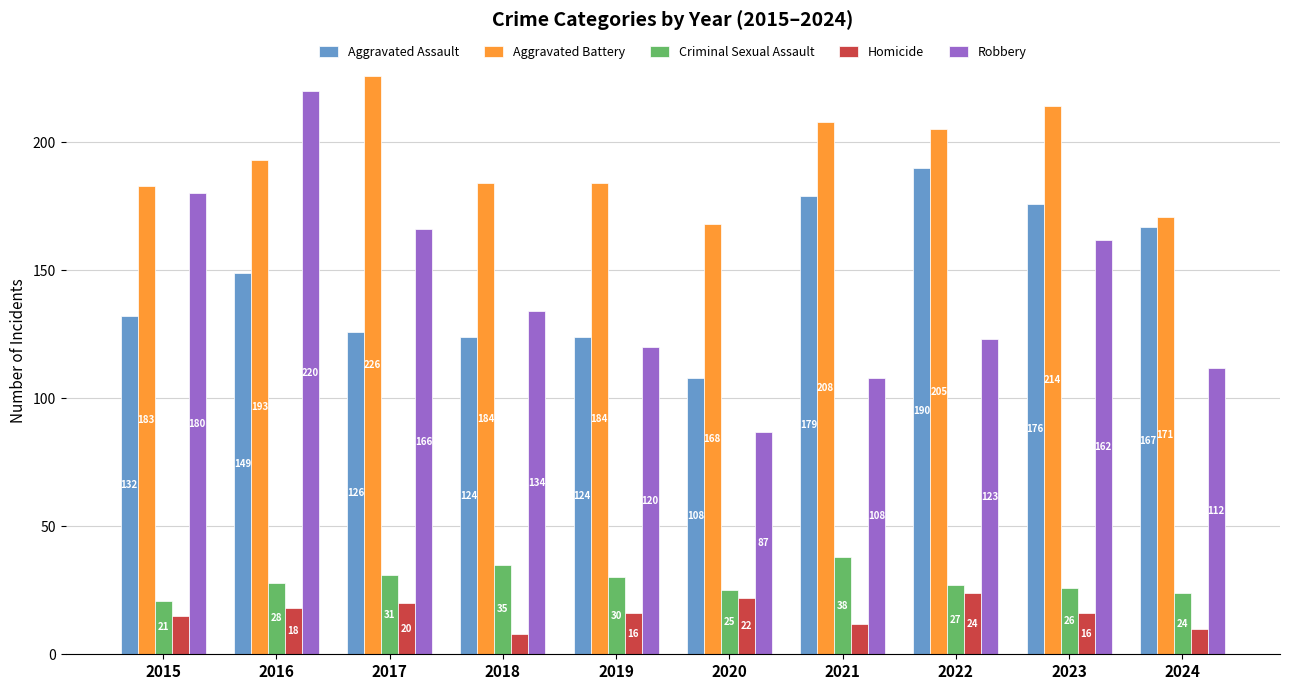

Where is Aggravated Battery nearest to the value 197?

2016